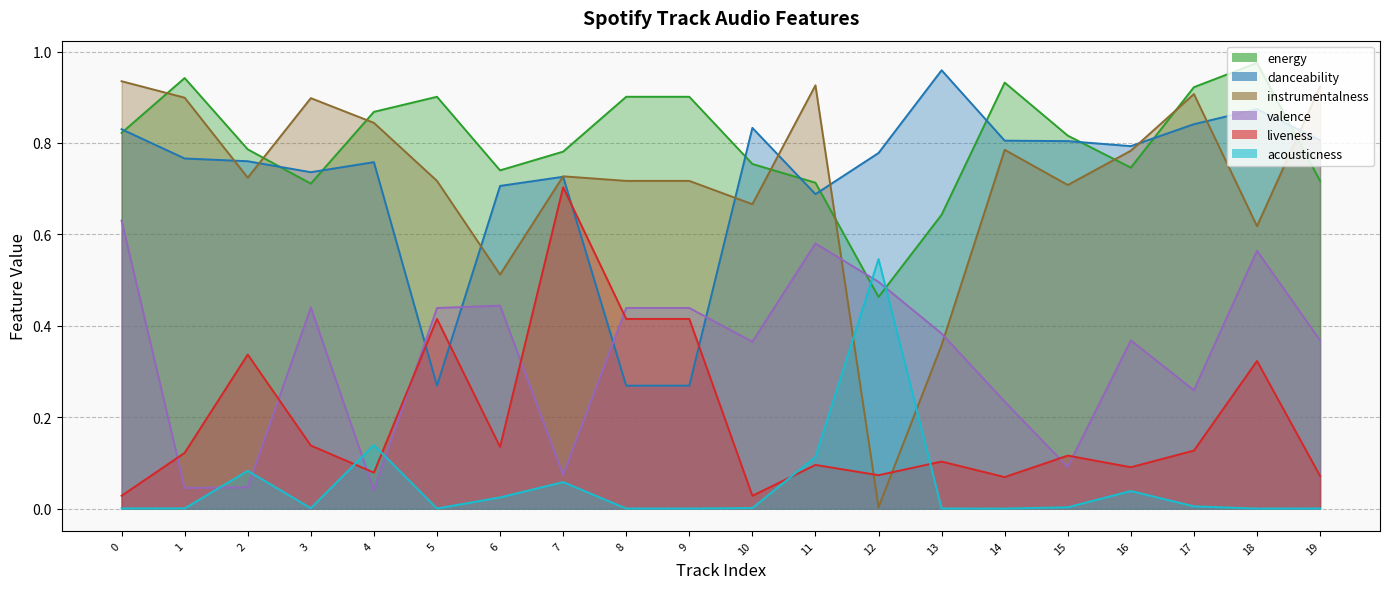

True or false: danceability and instrumentalness cross at least once.

True